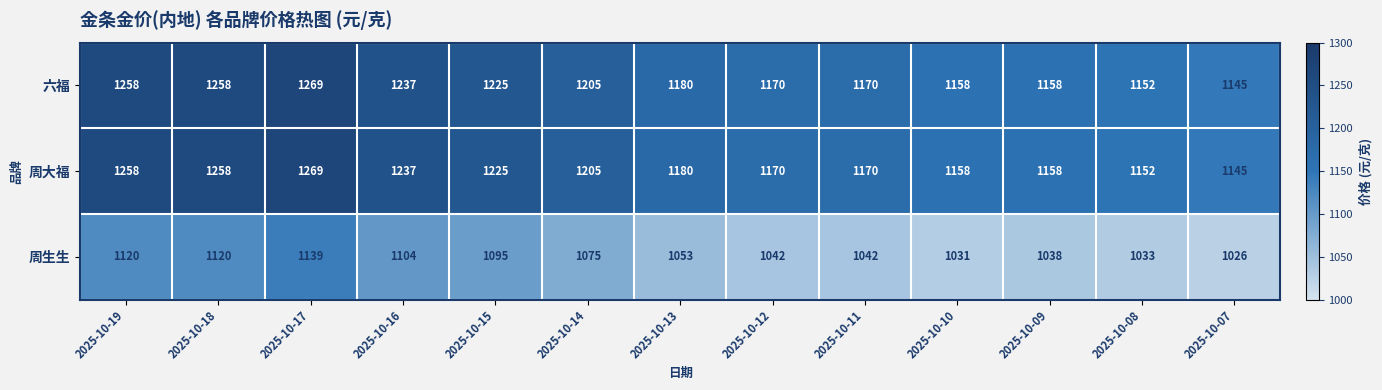

At which label is 周生生 closest to 1082?

2025-10-14